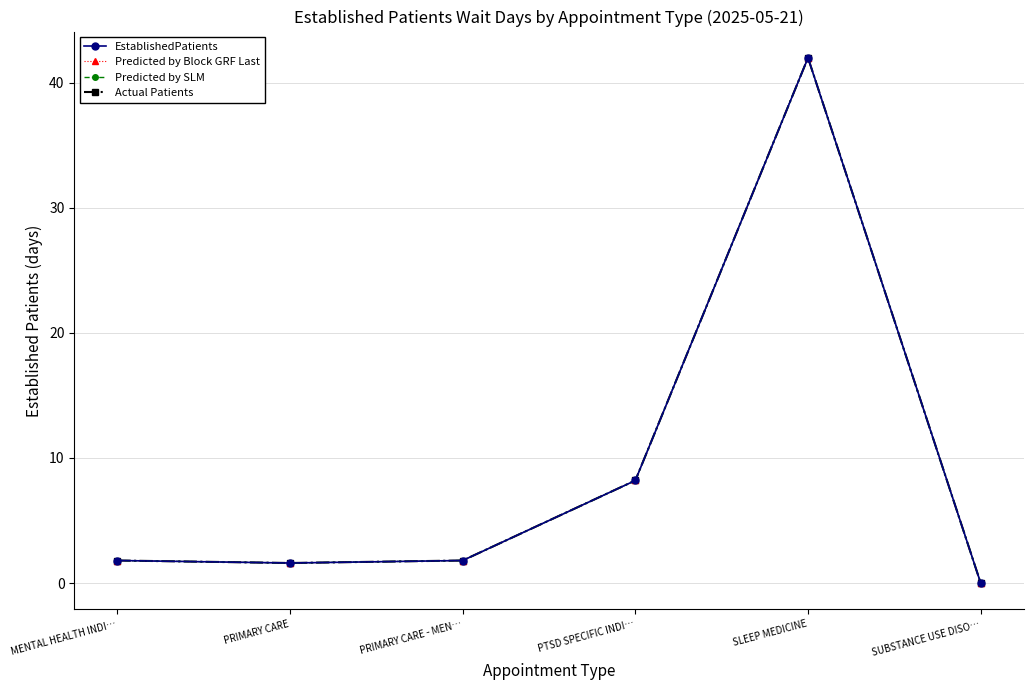

How many distinct data groups are displayed?

4